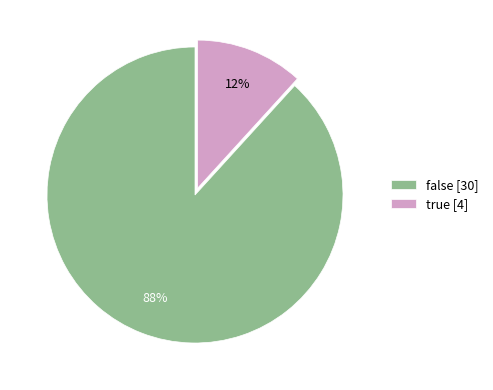

Does any single category account for the majority?

Yes